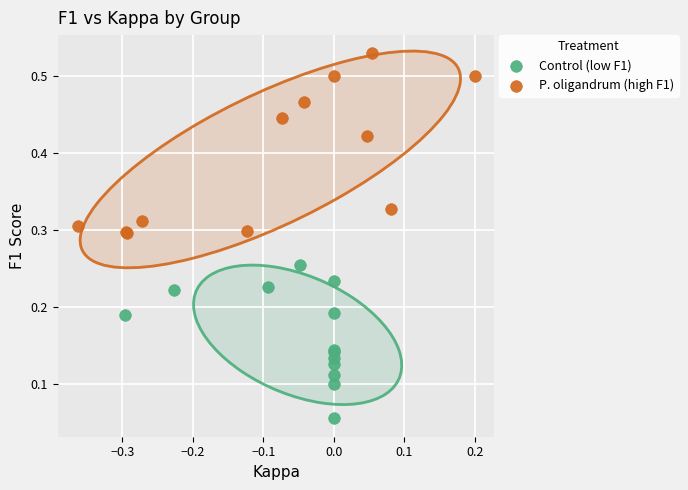

Which series contains the lowest Y value?

Control (low F1)